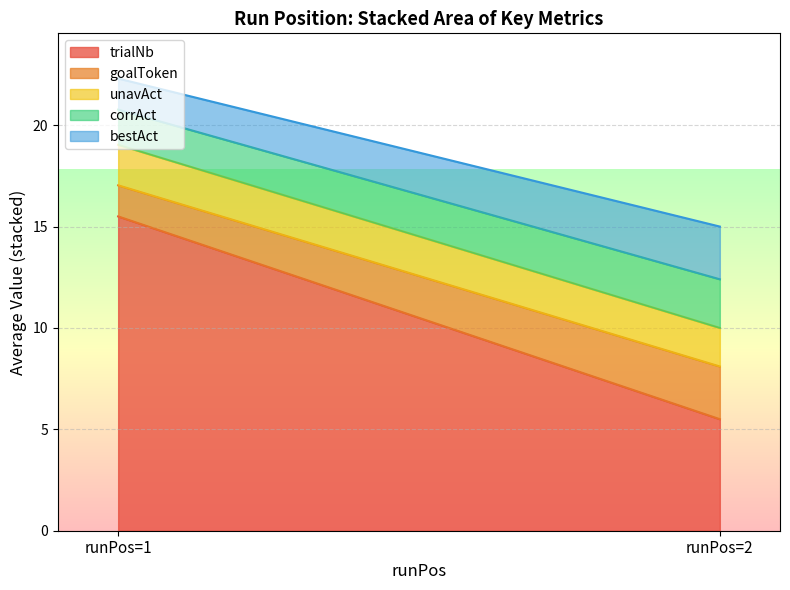

The unavAct series shows 0.7 at 2. True or false?

False